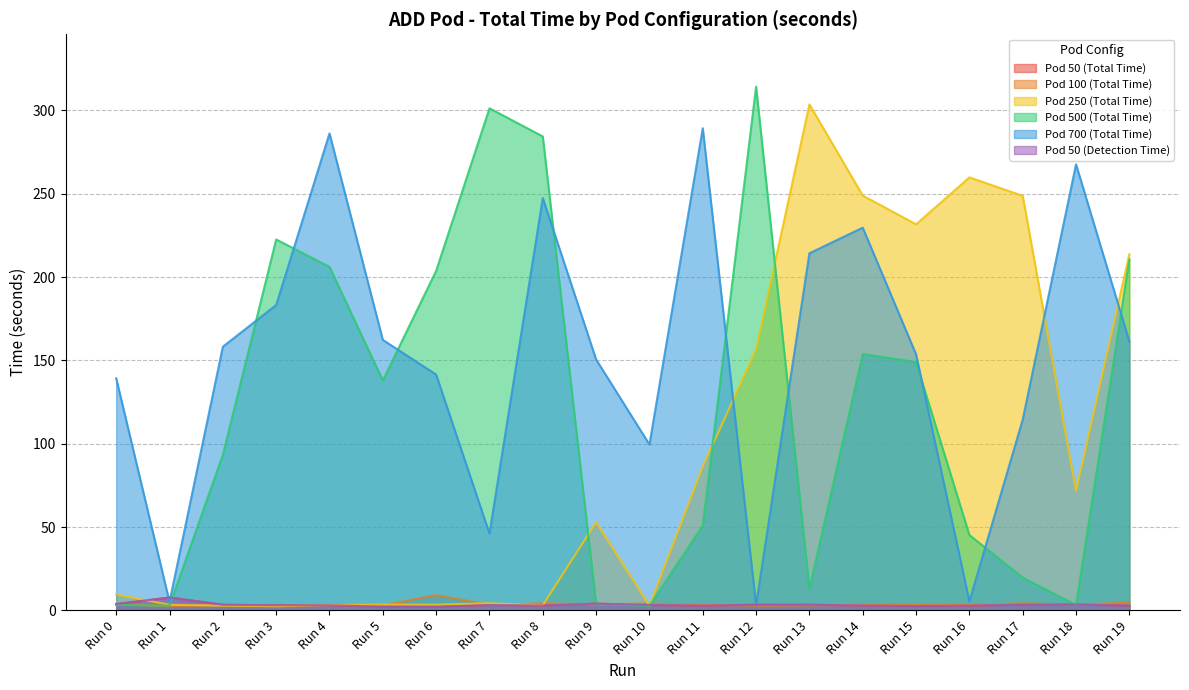

What are all the series names shown in the legend?

Pod 50 (Total Time), Pod 100 (Total Time), Pod 250 (Total Time), Pod 500 (Total Time), Pod 700 (Total Time), Pod 50 (Detection Time)